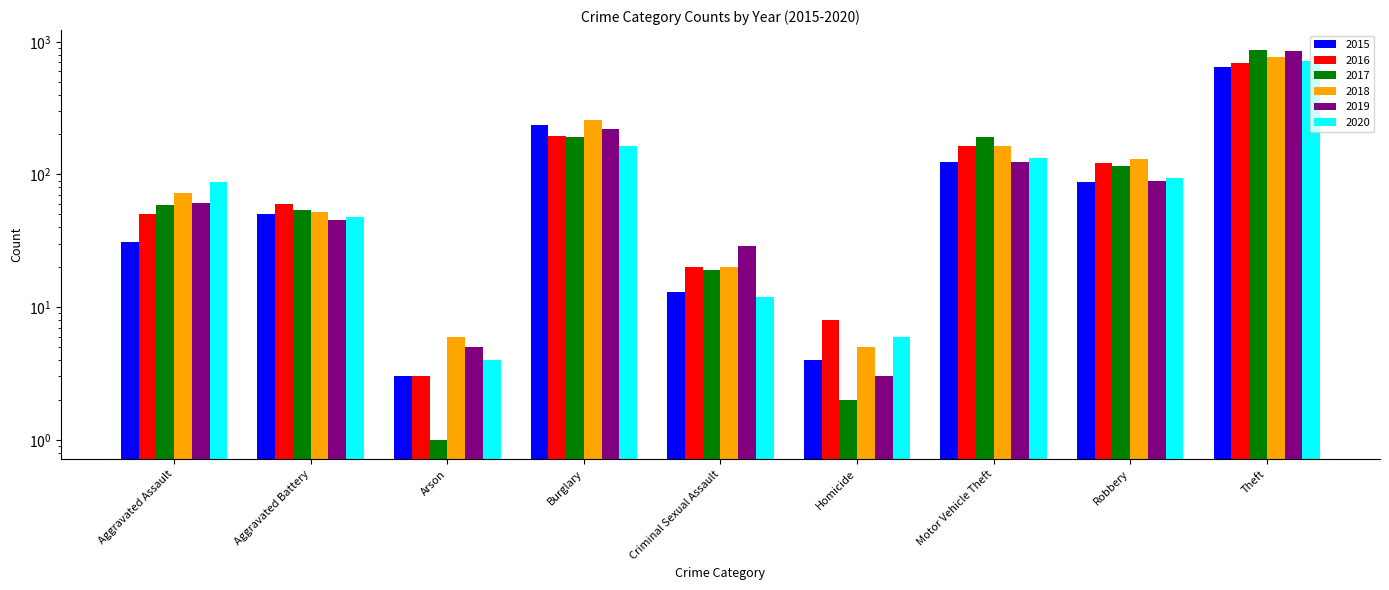

How many data points in 2016 are less than 60?

4